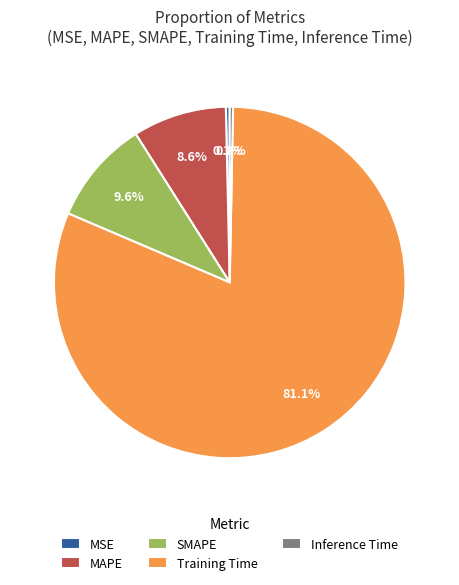

True or false: Inference Time accounts for 0% of the total.

True